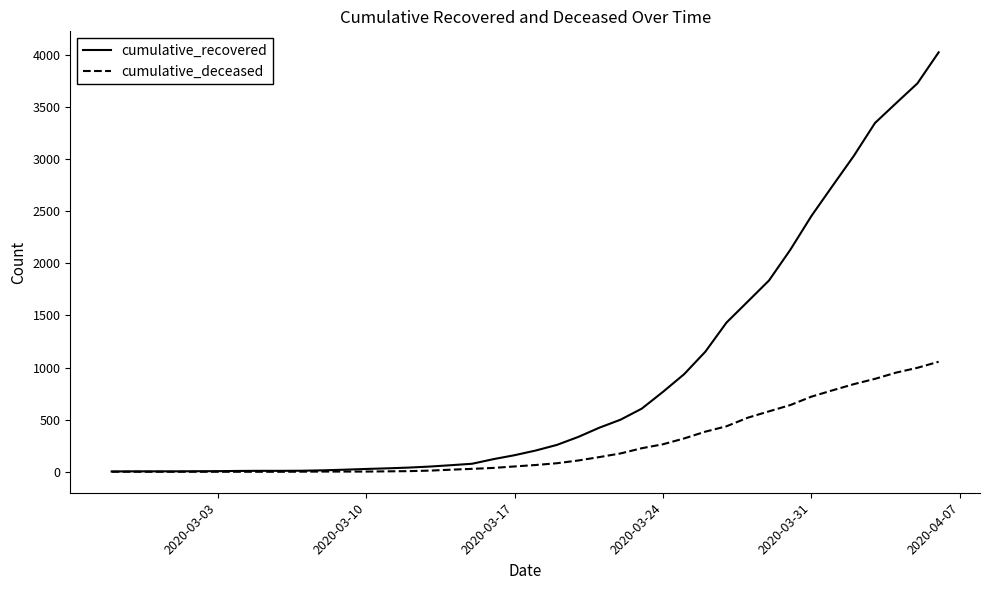

Which series has the largest total across all categories?

cumulative_recovered